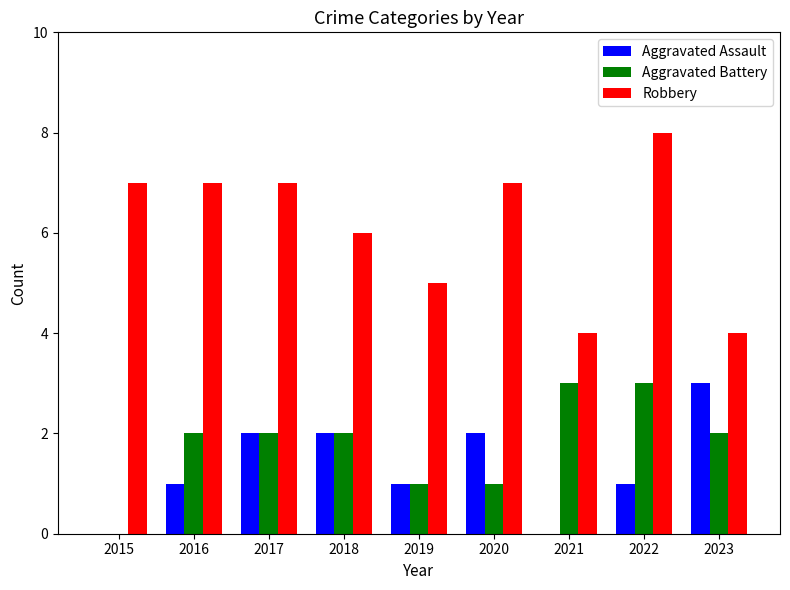

What value does the Robbery series have at 2020?

7